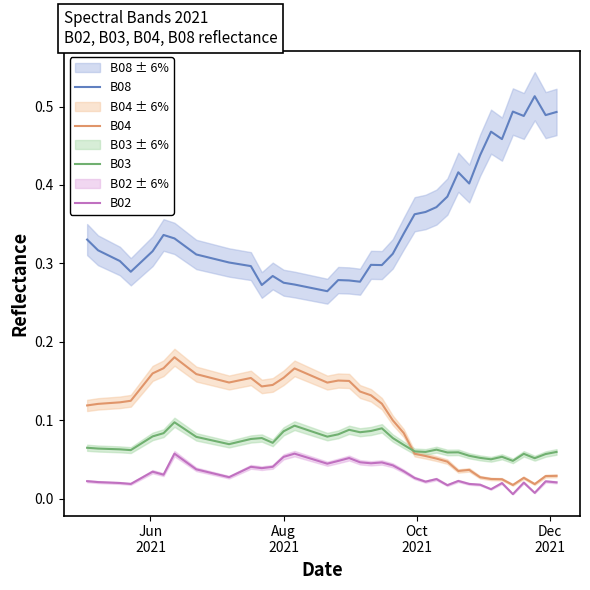

True or false: B02 has more than 1 points higher than both neighbors.

True